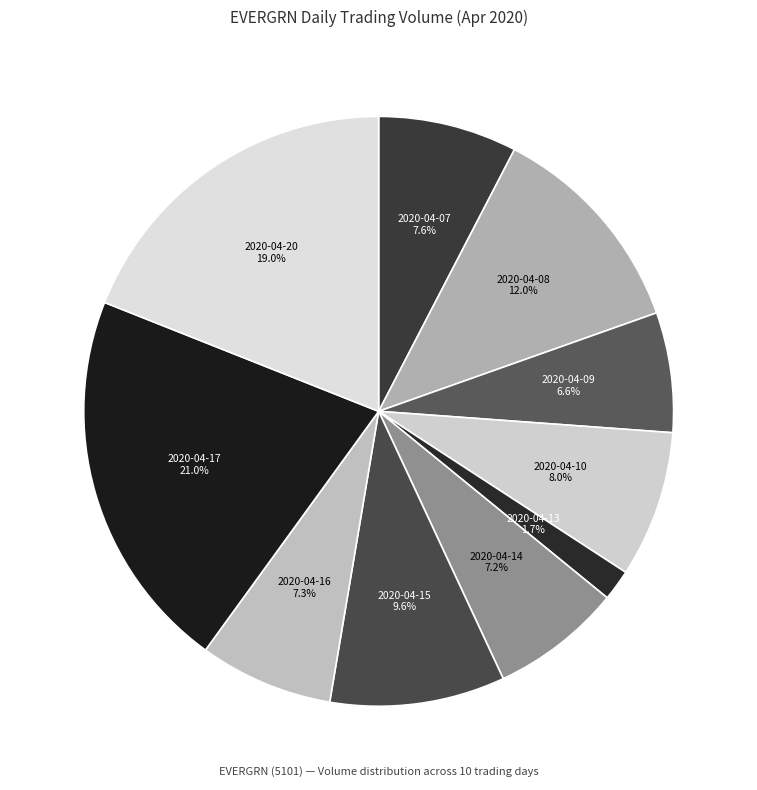

How many segments does this pie chart have?

10